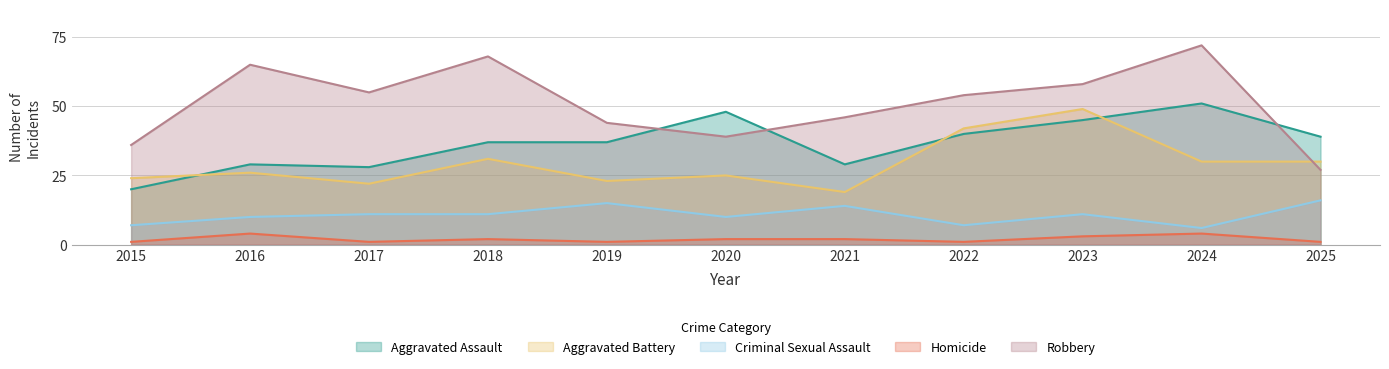

How many data points in Homicide are above 2?

3